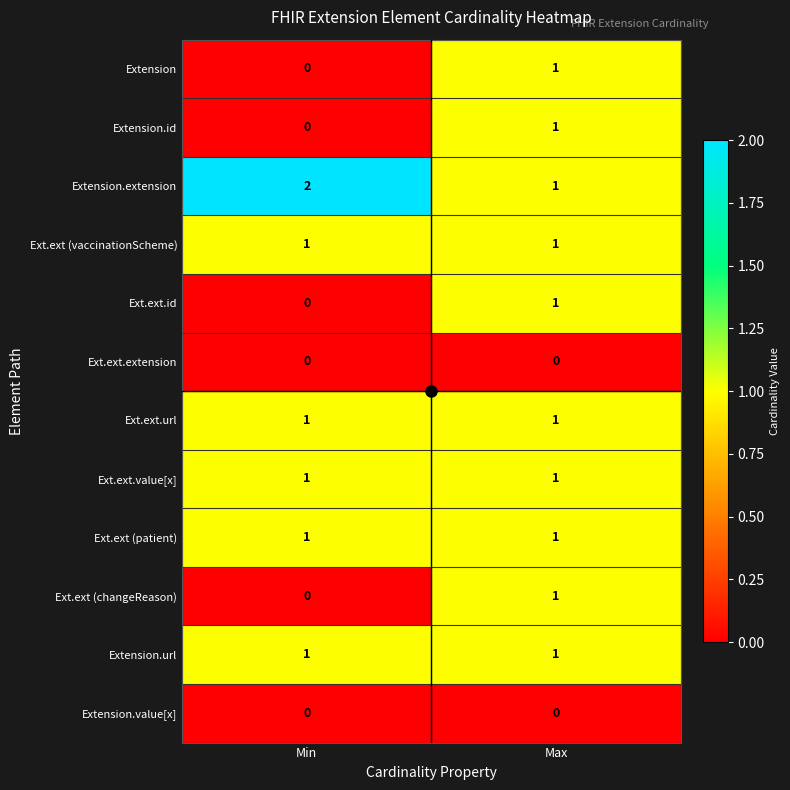

Which series has the largest total across all categories?

Extension.extension